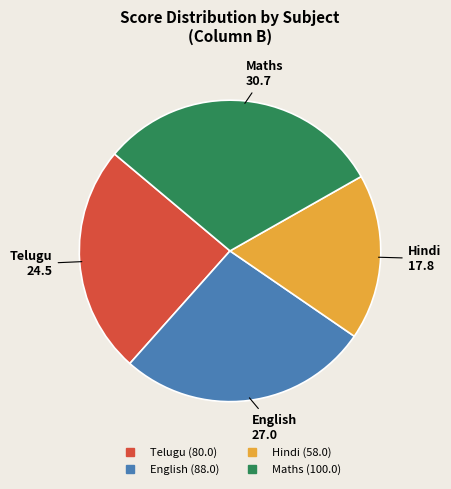

Which has a higher value, Maths or Hindi?

Maths